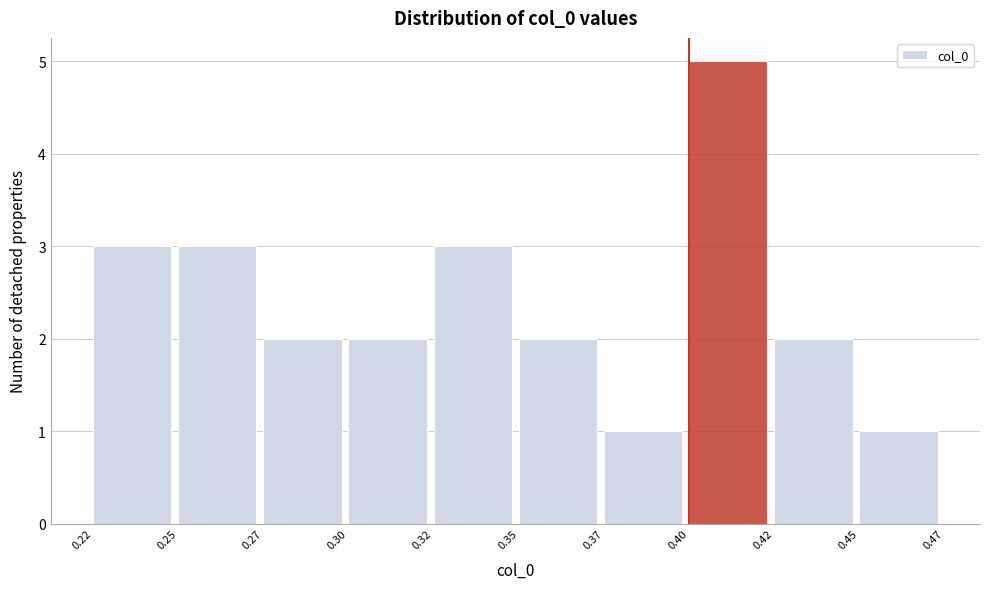

Reading left to right, transcribe all the data shown in this chart.

3	3	2	2	3	2	1	5	2	1